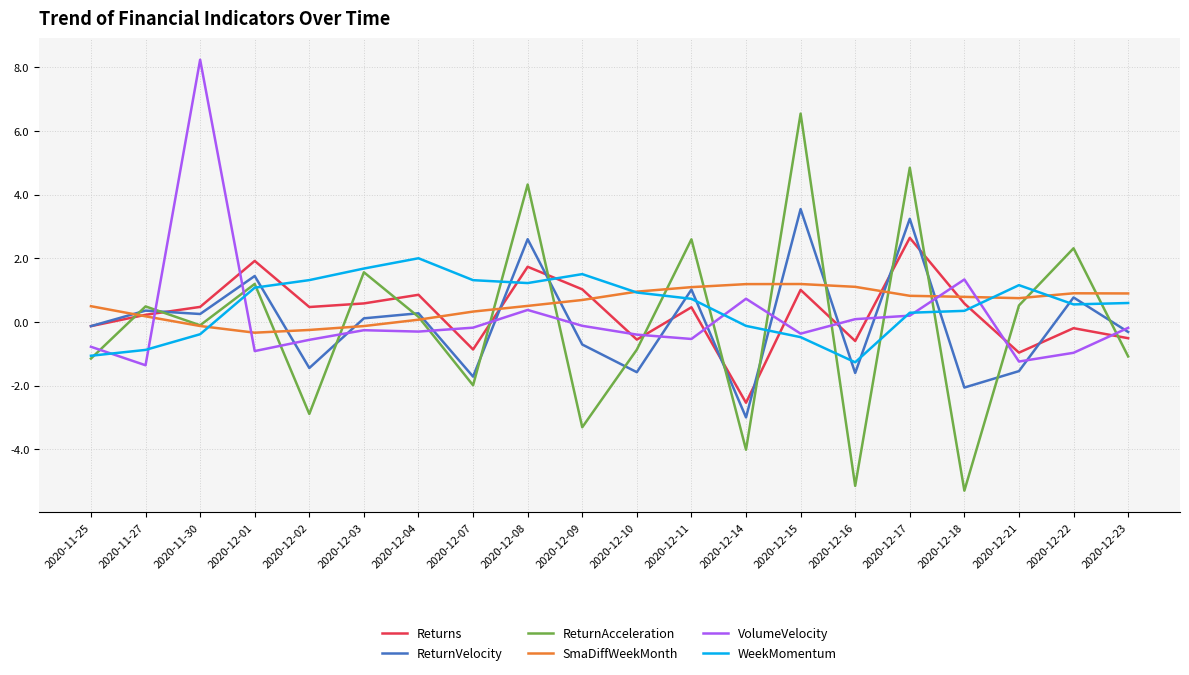

What position from the right is 2020-12-11?

9